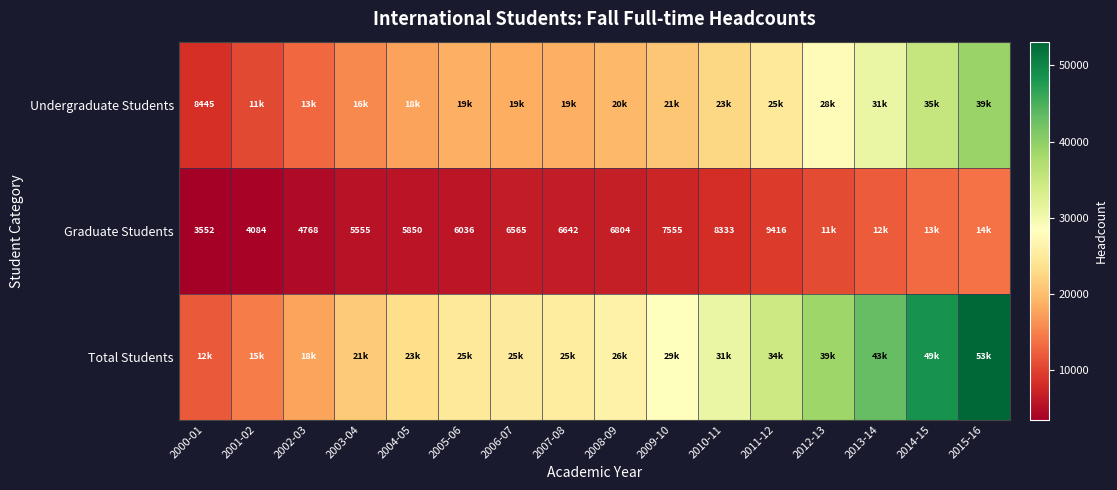

True or false: Undergraduate Students has a value of 4049 at 2000-01.

False